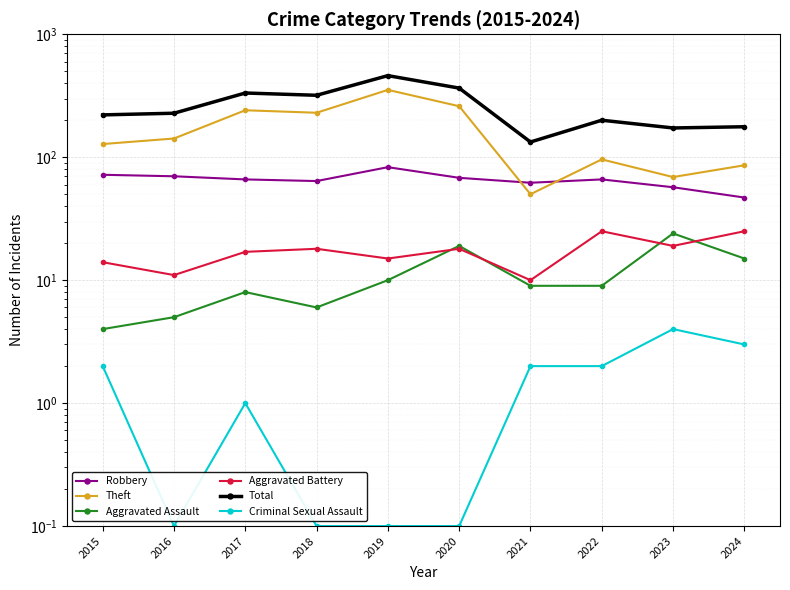

What is the spread (max minus min) of values at 2020?

364.9